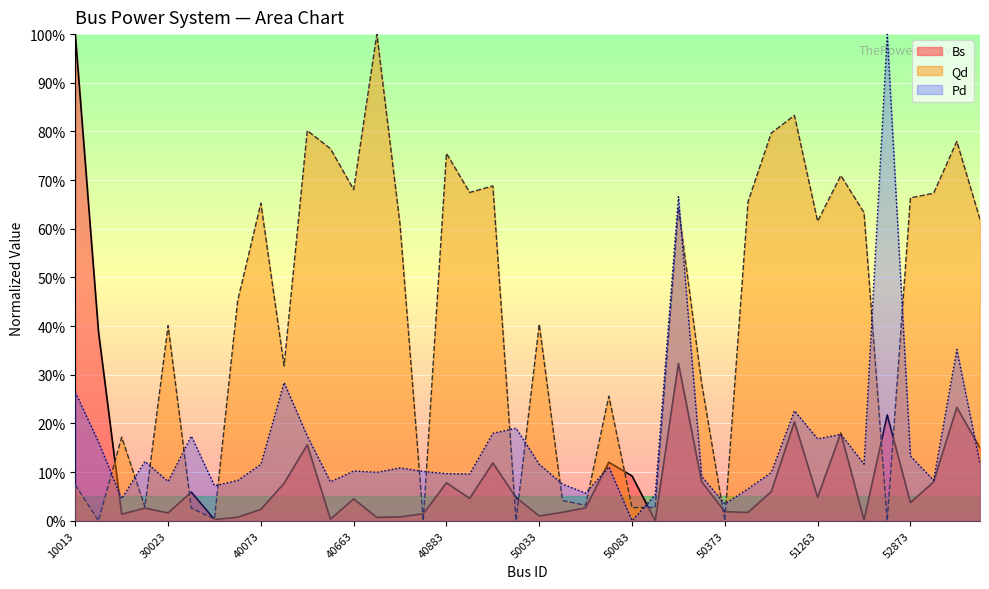

List the labels in order of Qd value, smallest first.

10813, 40853, 41923, 50373, 52623, 40023, 30063, 50083, 50113, 20083, 50053, 50043, 10013, 20013, 50073, 50303, 40173, 30023, 50033, 40033, 40793, 51263, 53513, 51813, 50163, 40073, 50483, 52873, 53053, 41033, 40663, 41473, 51613, 40883, 40423, 53233, 50843, 40403, 51033, 40713